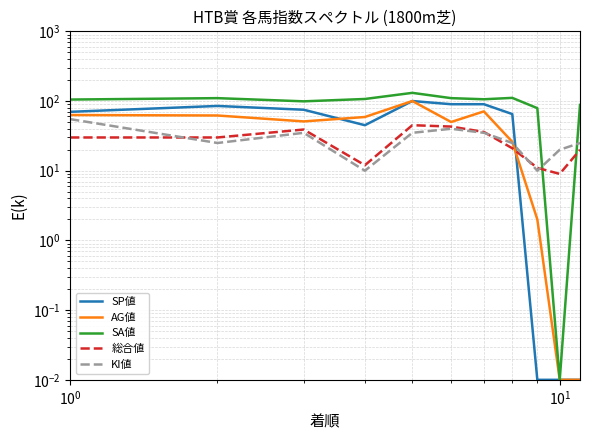

Which series has the largest range (max minus min)?

SA値